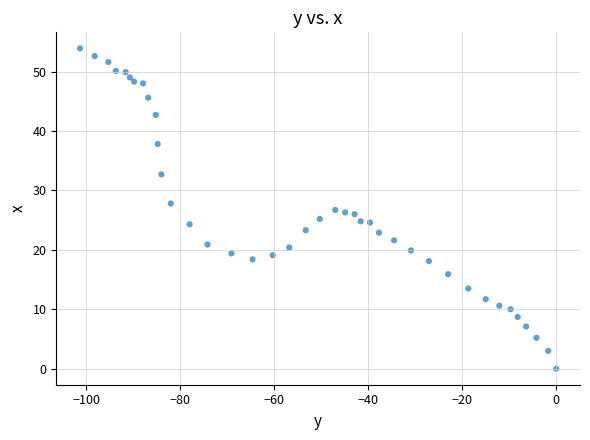

What is the range of Y values (max minus min)?

53.9